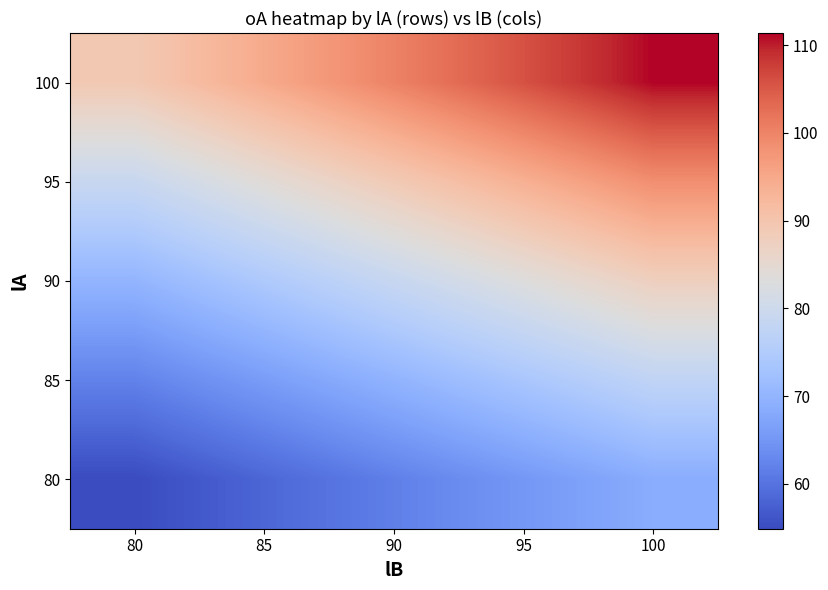

Which label corresponds to the smallest value in the chart?

80